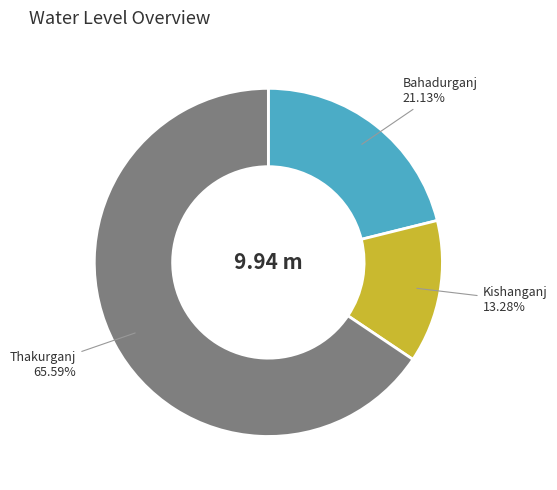

What is the ratio of the value at Thakurganj to the value at Bahadurganj?

3.1